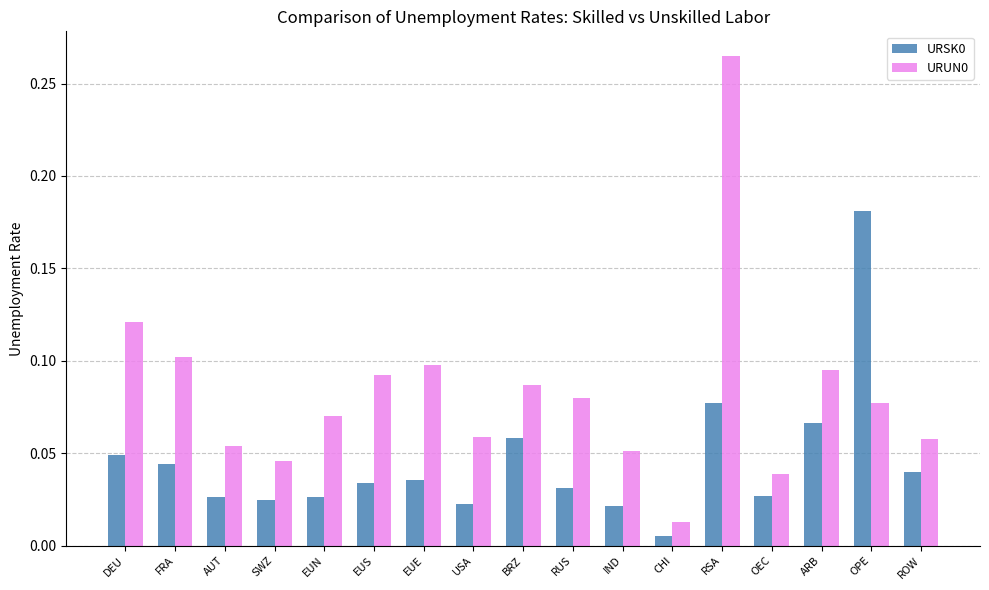

Which category has the lowest value across all series?

CHI